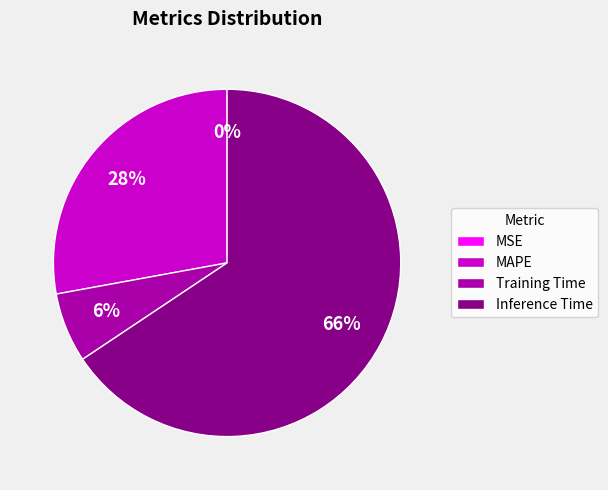

To the nearest percent, what portion does MAPE represent?

28%